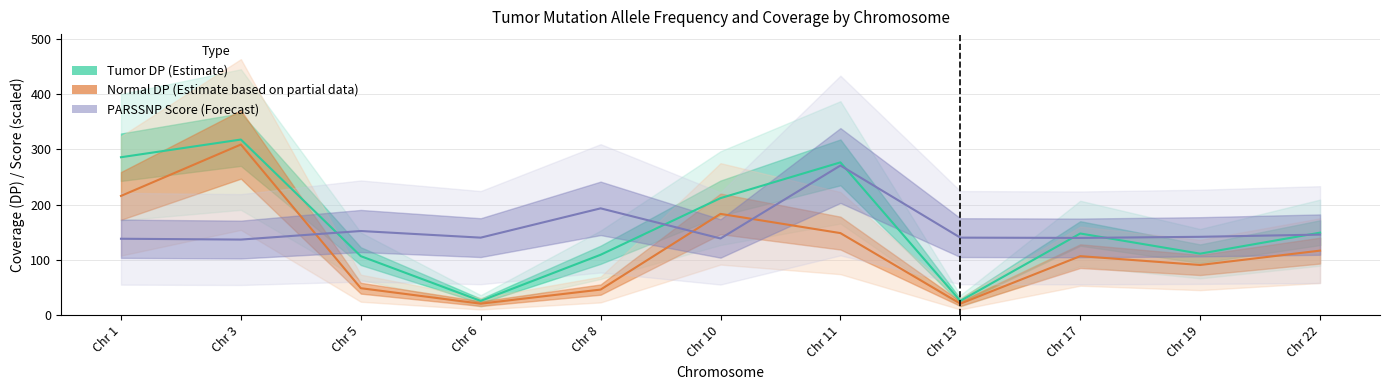

What is the maximum value shown in the chart?

318.0